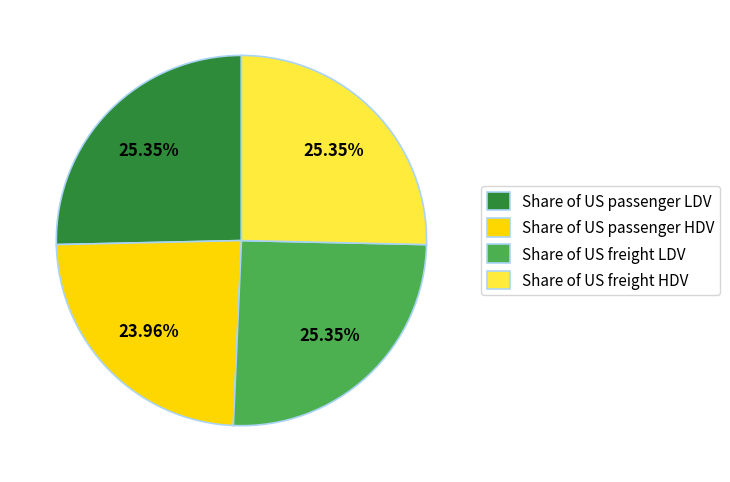

To the nearest percent, what is the average slice percentage?

25%